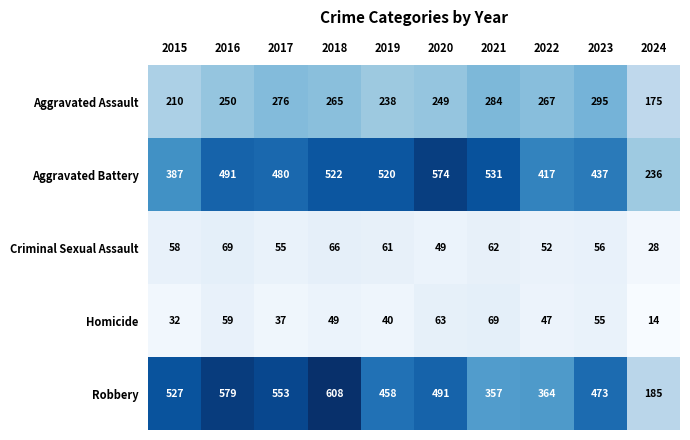

How many categories are shown in the chart?

10